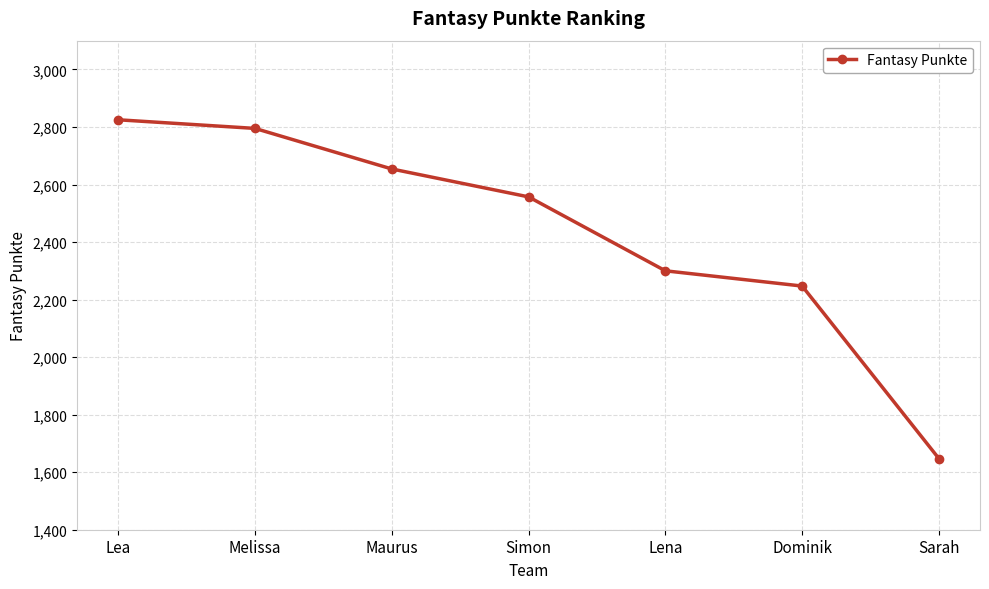

What is the change in value from Maurus to Simon?

-97